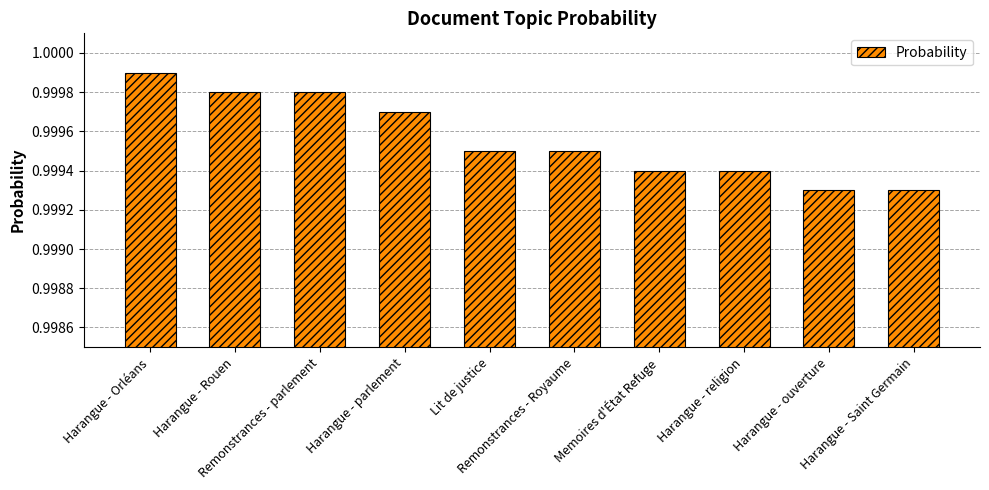

How many data points does each series have?

10